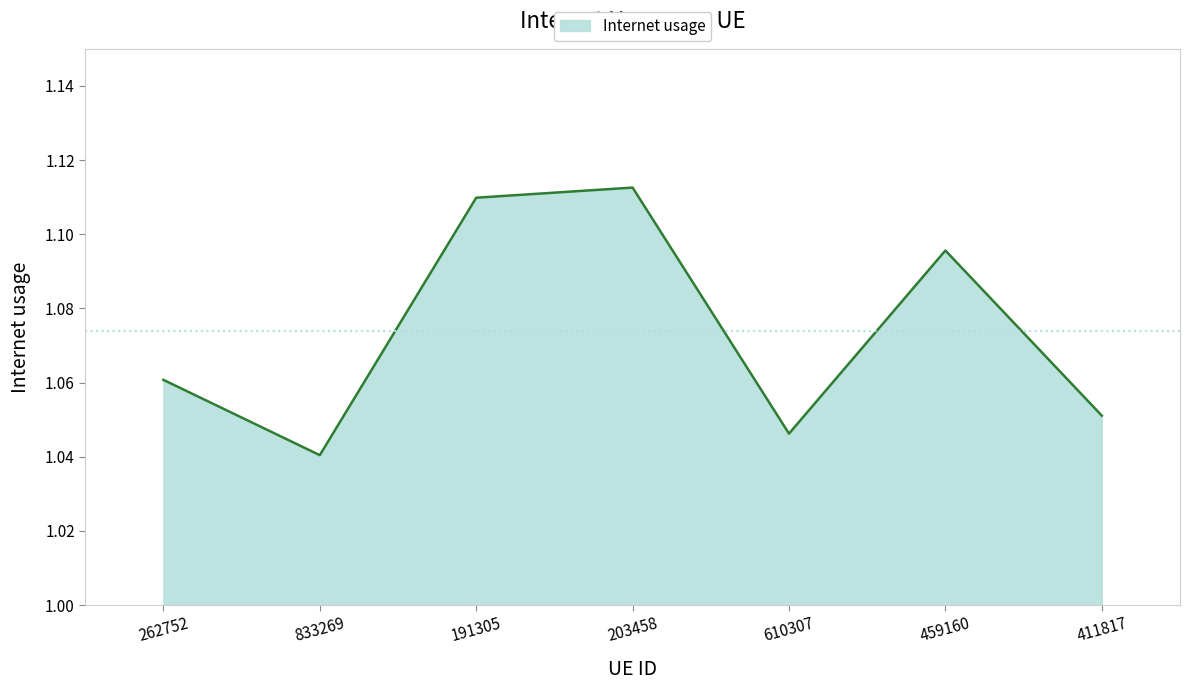

How many values are between 1 and 2?

7